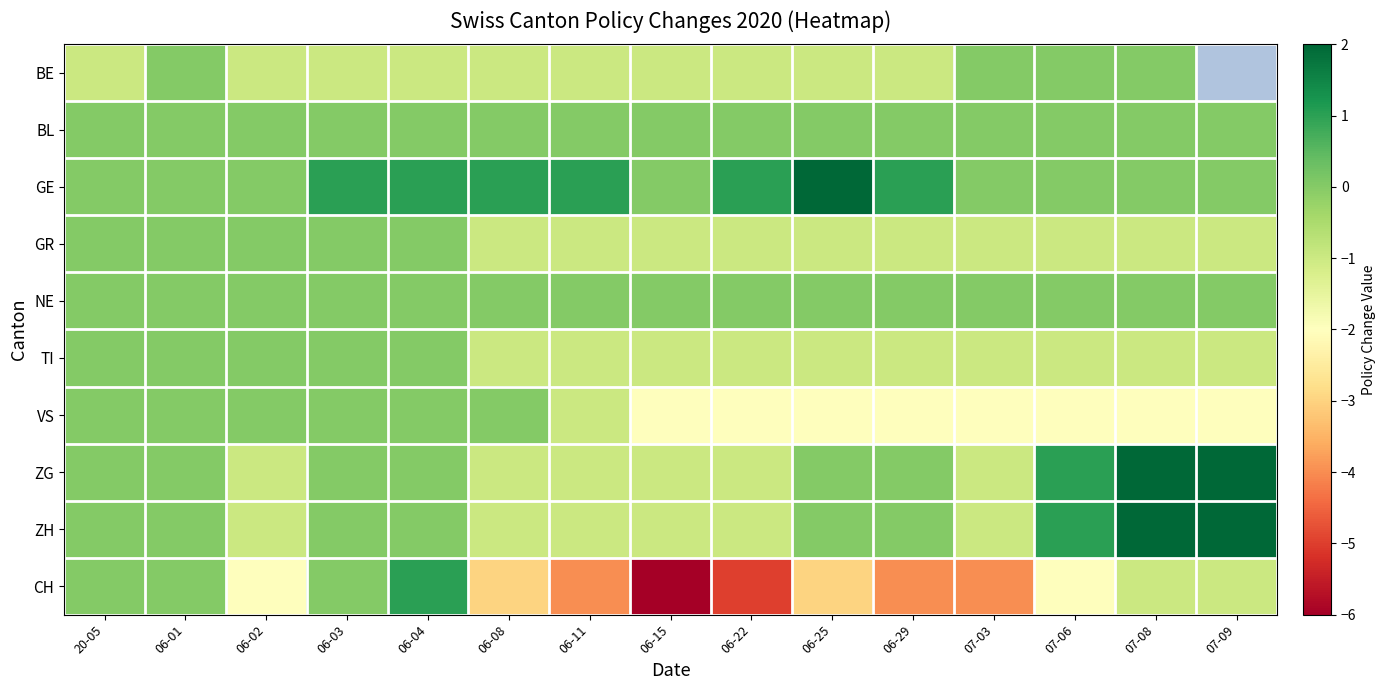

Is the value of BL at 20-05 greater than the value of BE at 06-01?

No